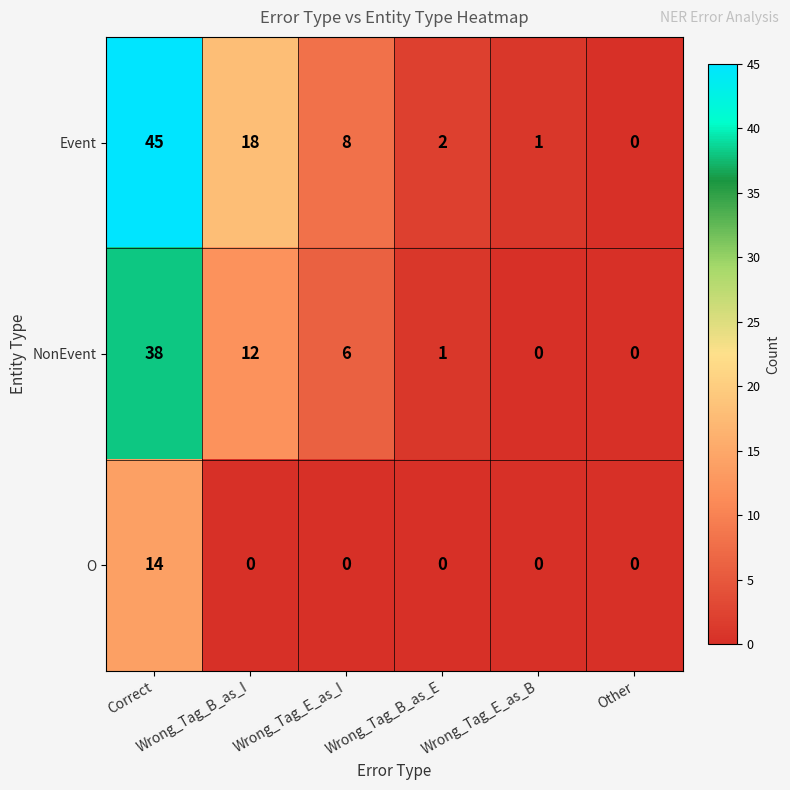

Rank the series by their maximum value, from highest to lowest.

Event, NonEvent, O